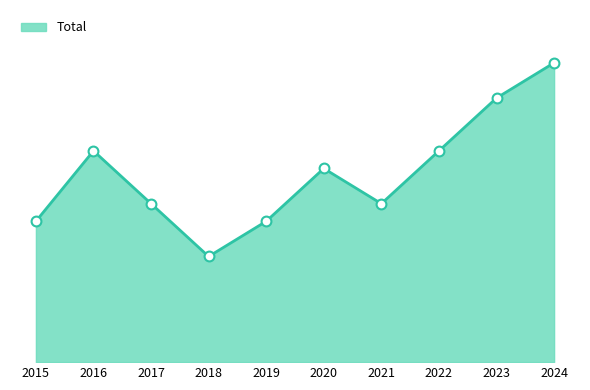

Approximately how many times larger is the value at 2021 compared to 2019?

1.1